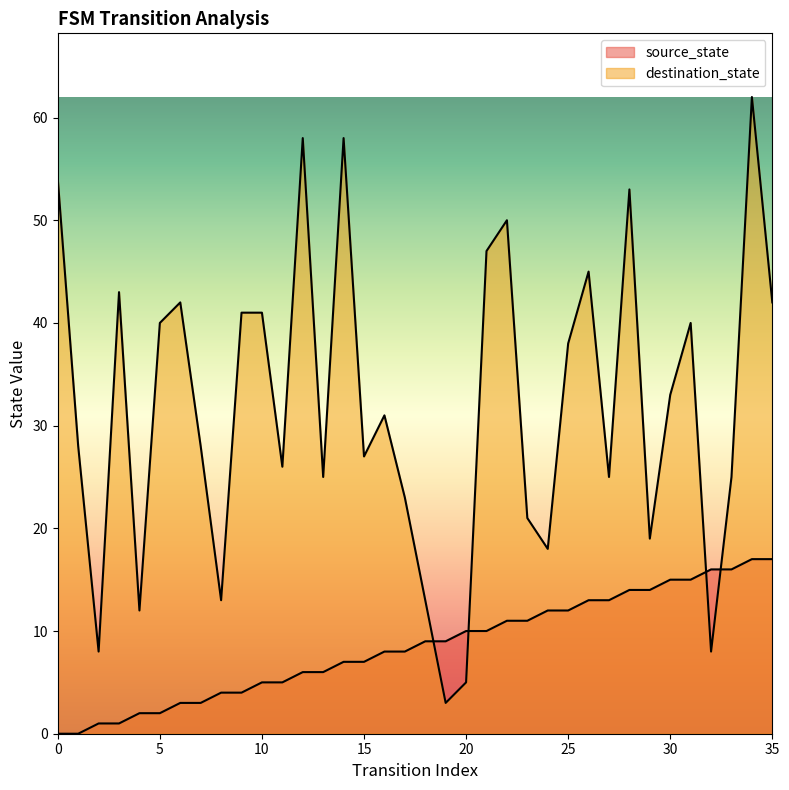

Count the number of categories in the chart.

36